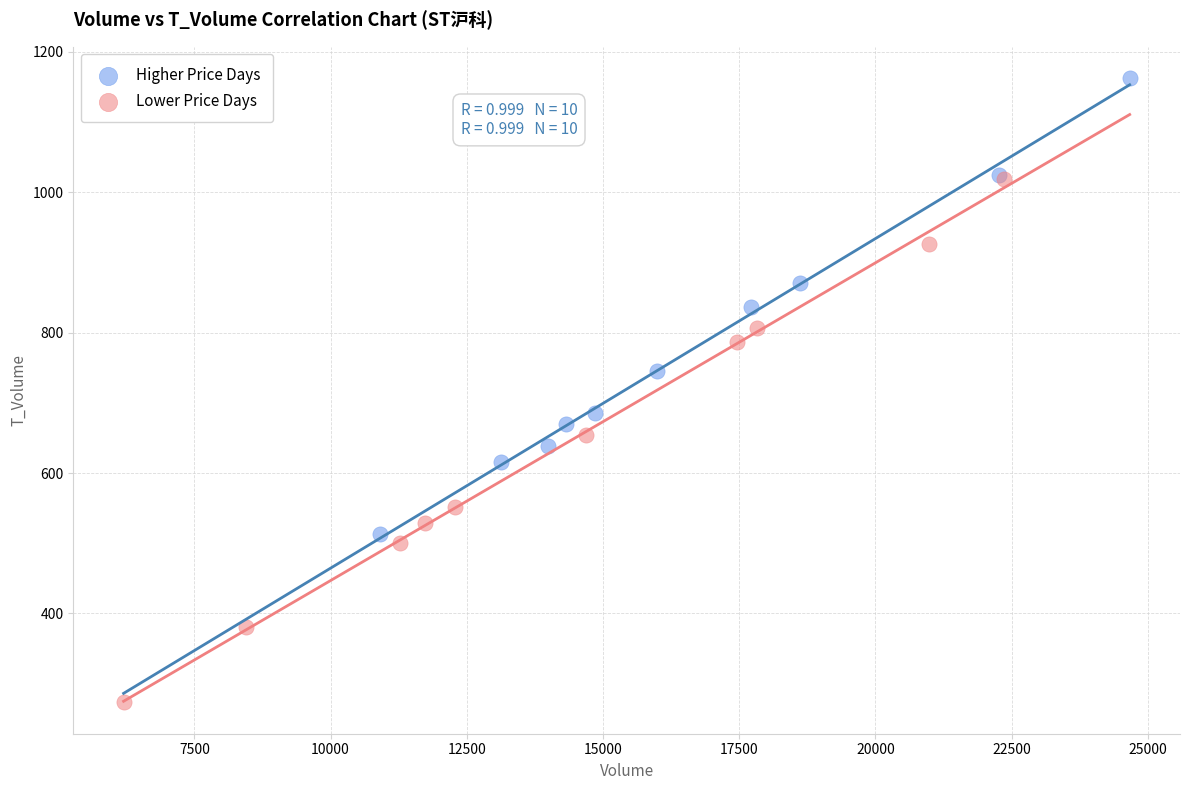

Which series has the widest spread of Y values?

Lower Price Days